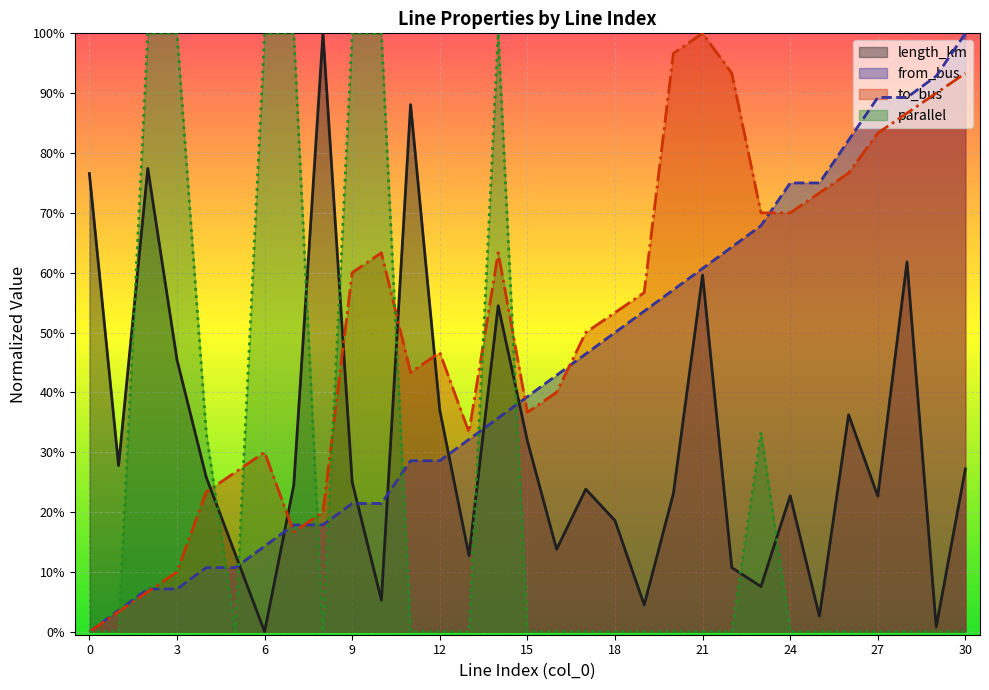

What is the difference between the highest and lowest values at 7?

0.8